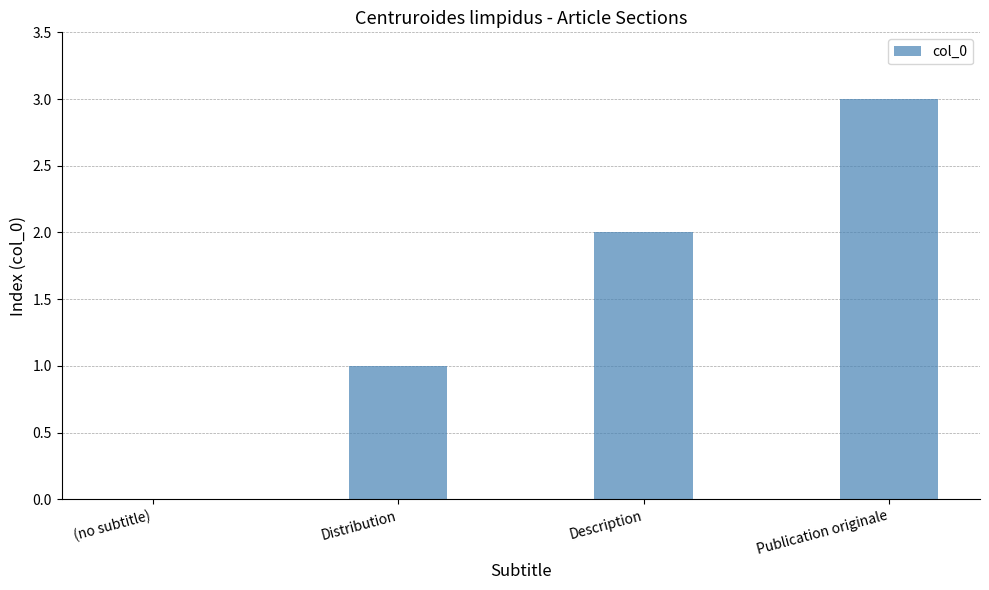

Which label corresponds to the largest value in the chart?

Publication originale